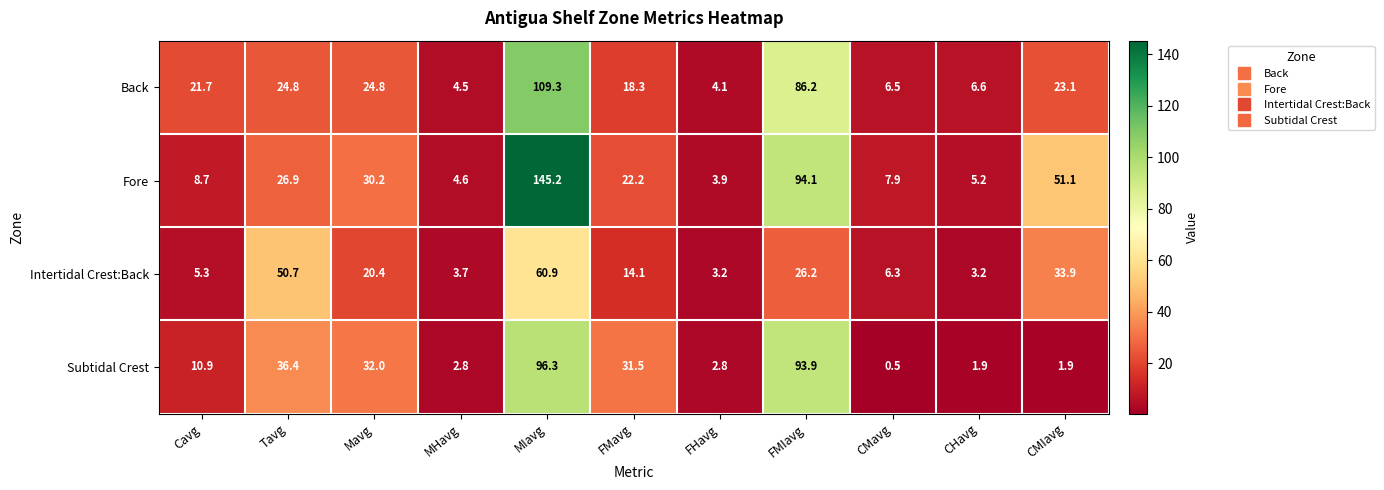

What is the maximum value shown in the chart?

145.2